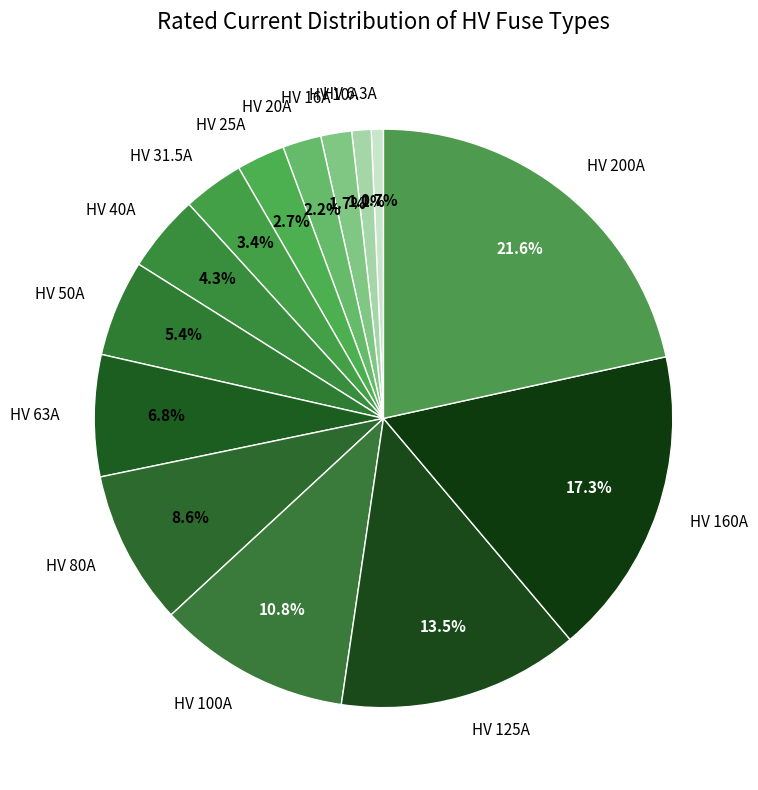

What is the ratio of the value at HV 125A to the value at HV 25A?

5.0